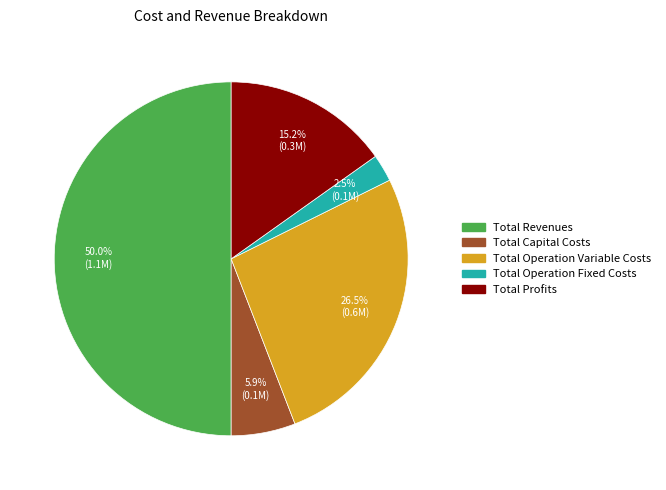

Is the sum of Total Operation Variable Costs and Total Profits greater than half?

No